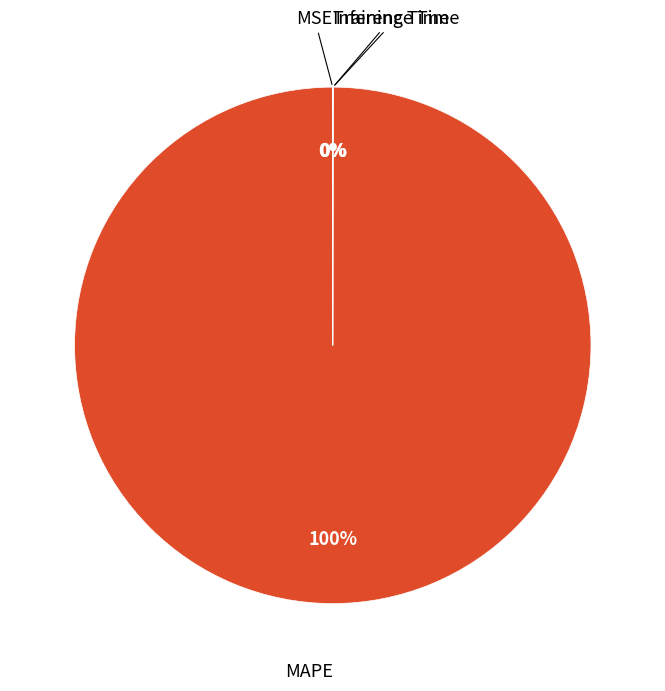

Does any single category account for the majority?

Yes